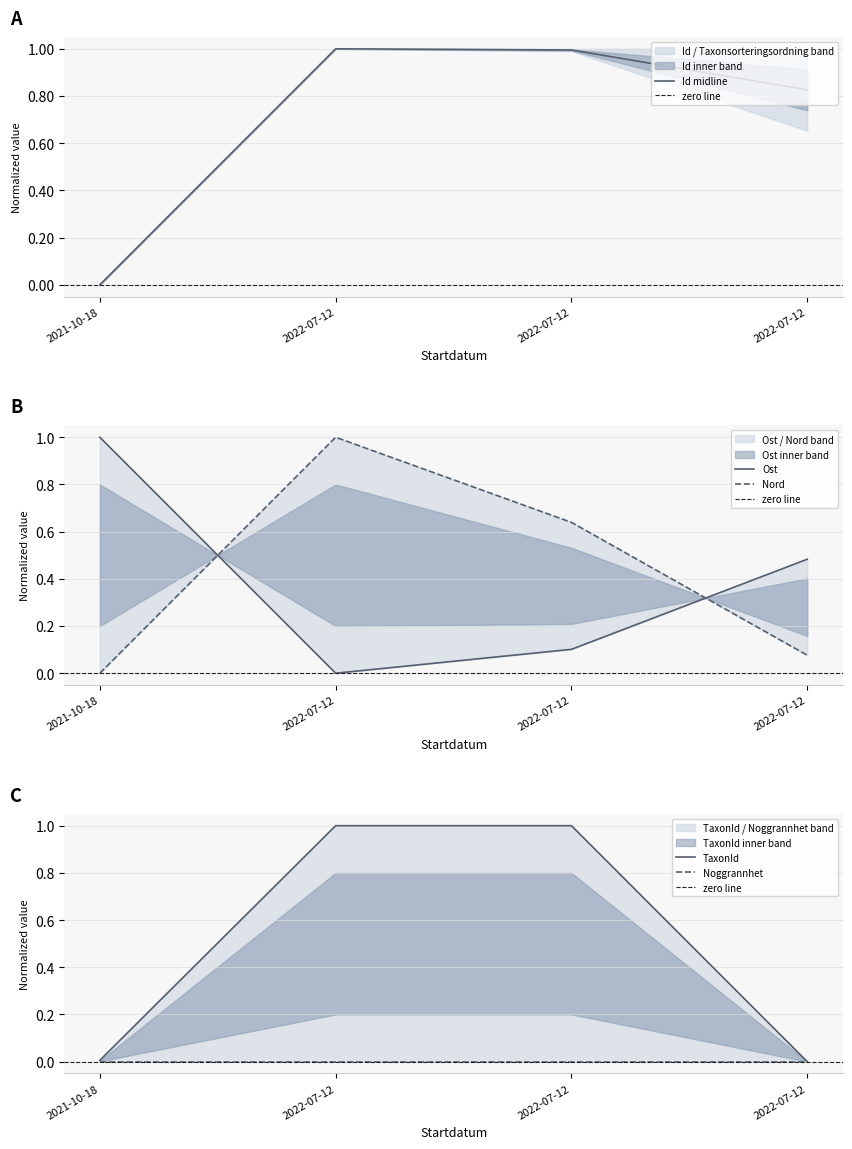

How many data points in Taxonsorteringsordning are above 0?

3